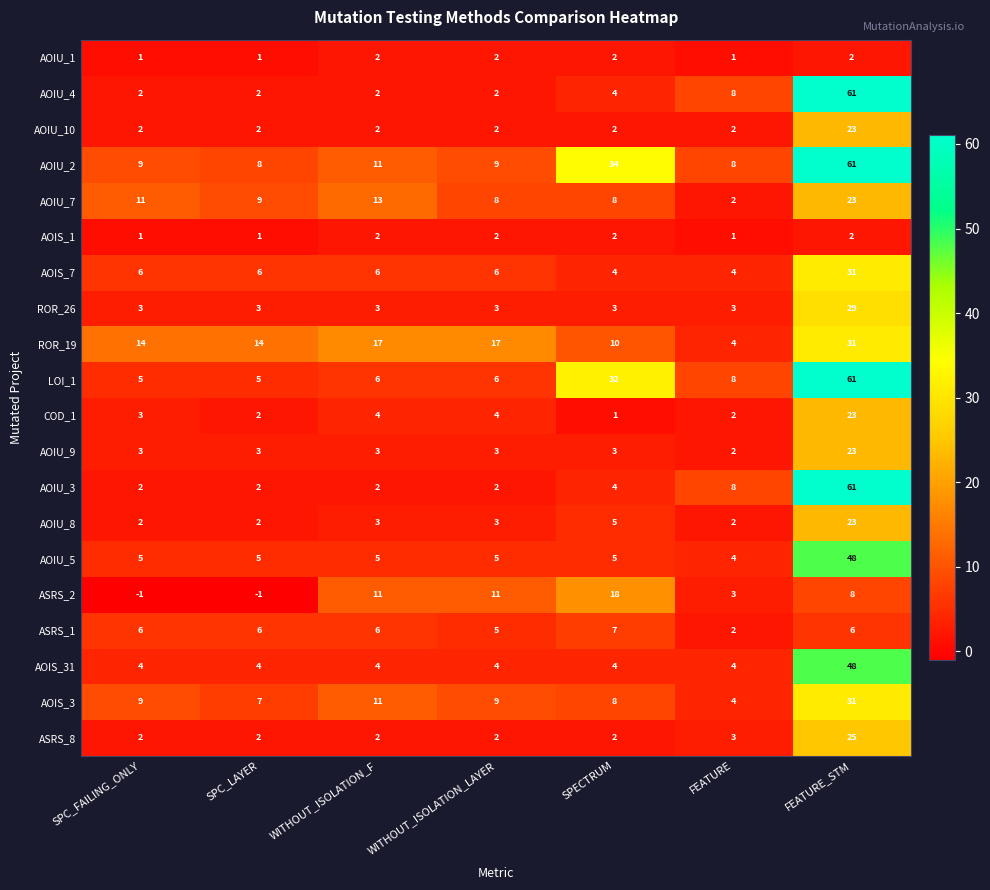

What is the approximate value of AOIU_3 at FEATURE?

8